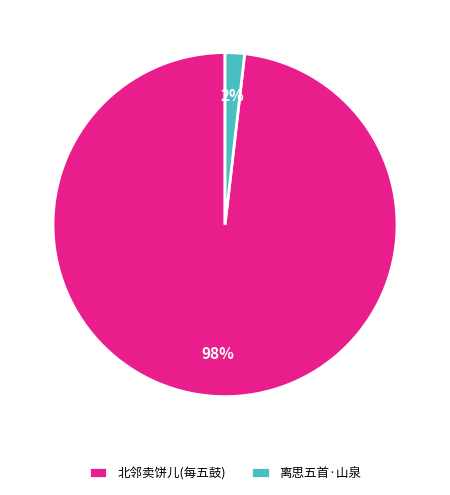

What is the majority slice?

北邻卖饼儿(每五鼓)